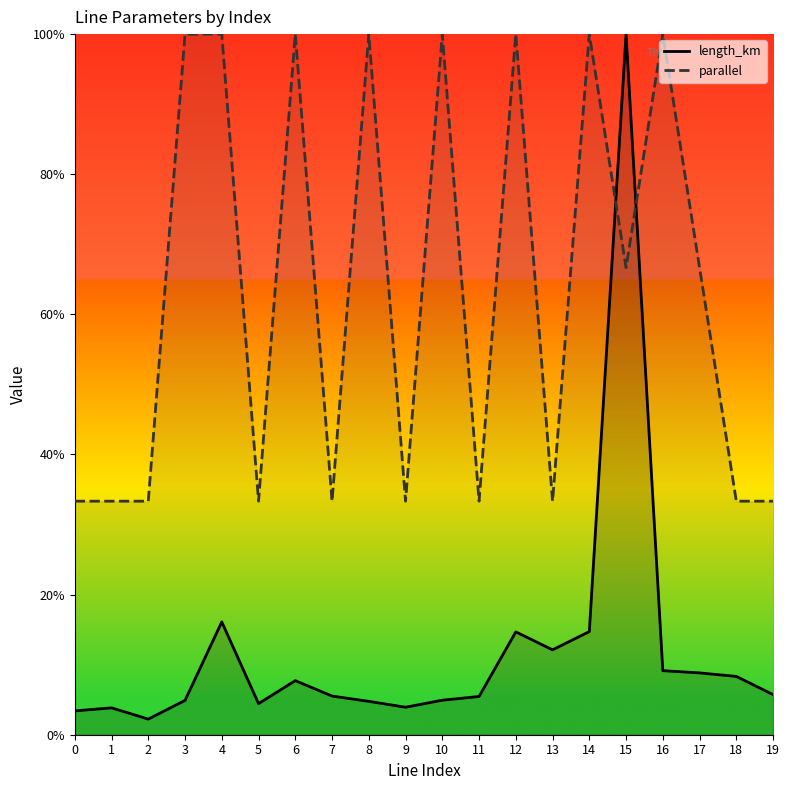

Between 8 and 18, which series saw the biggest shift?

parallel